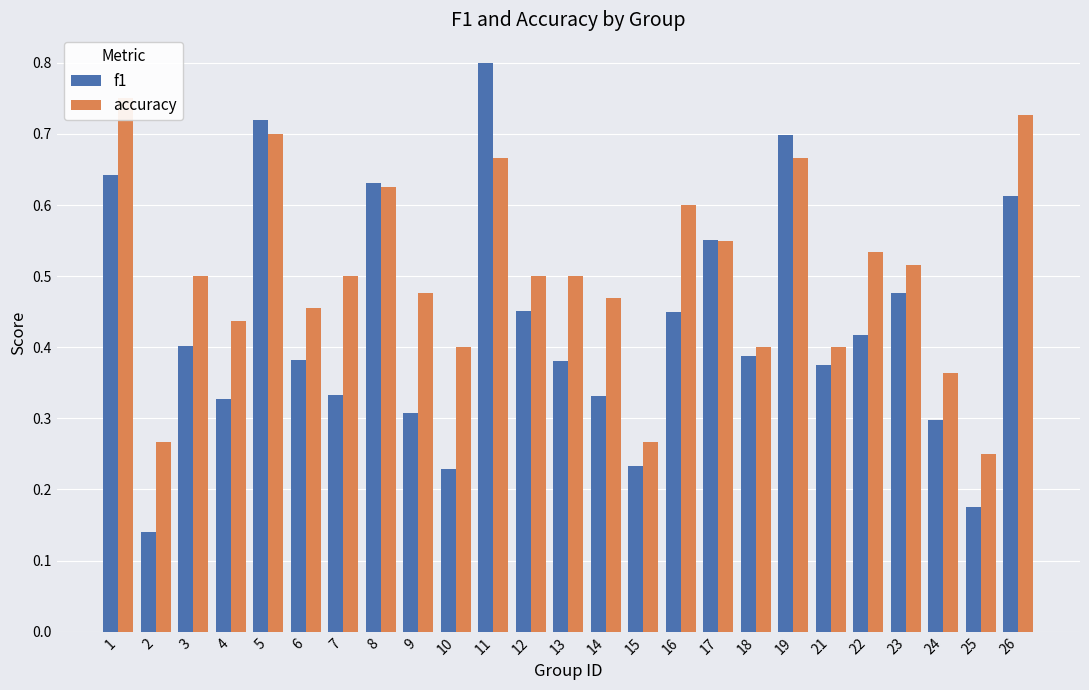

What is the minimum value shown in the chart?

0.1